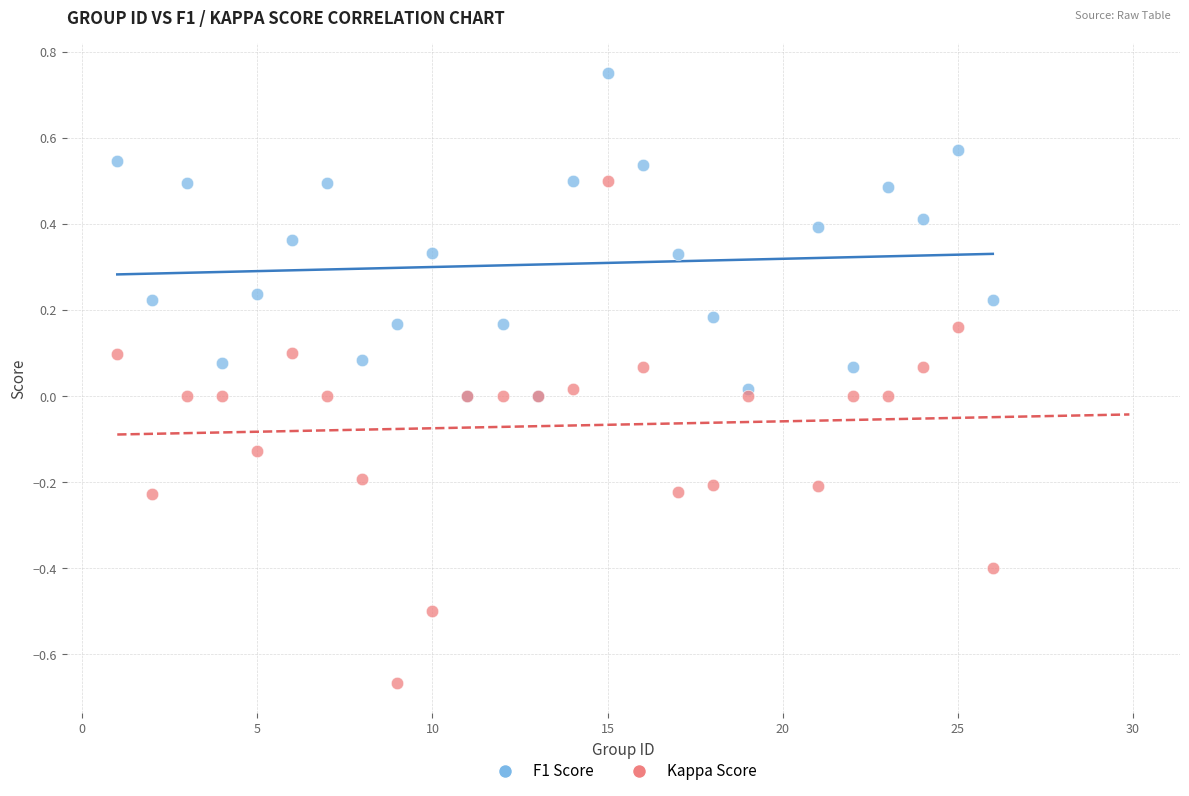

Which series has the widest spread of Y values?

Kappa Score